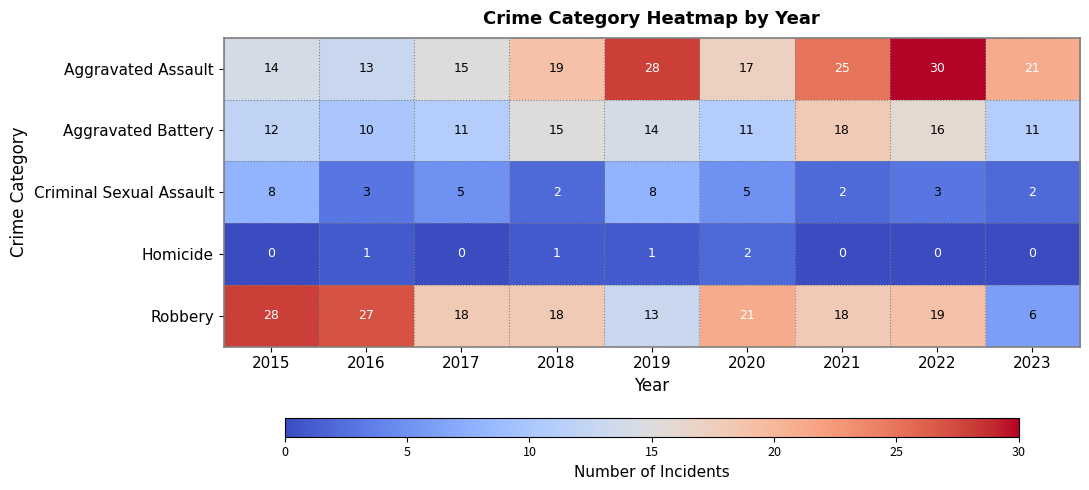

What is the approximate value of Aggravated Assault at 2019?

28